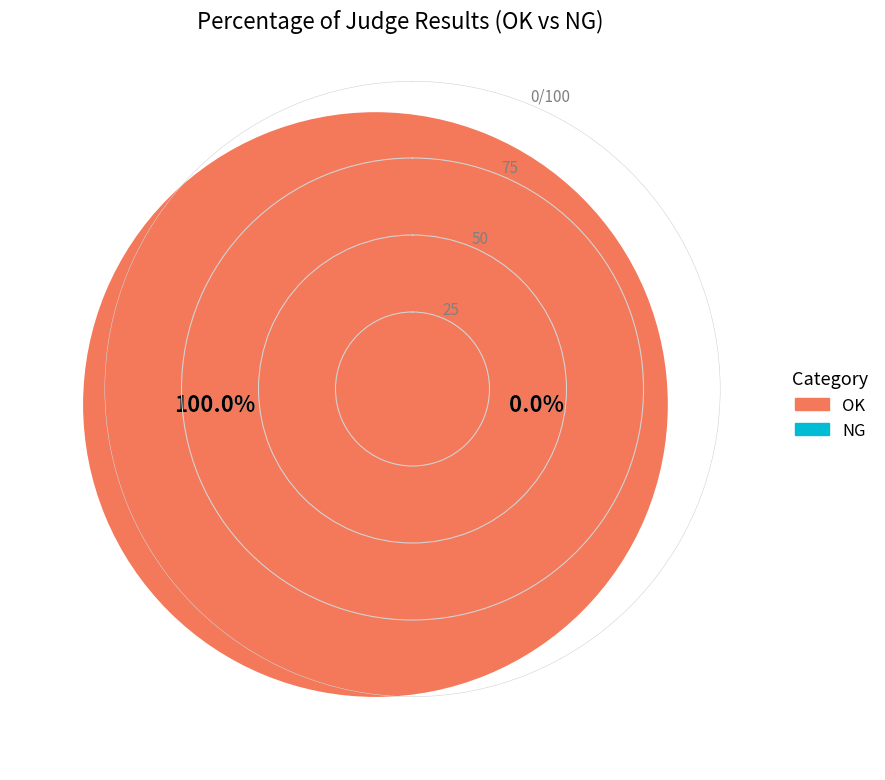

Which slice is the largest?

OK